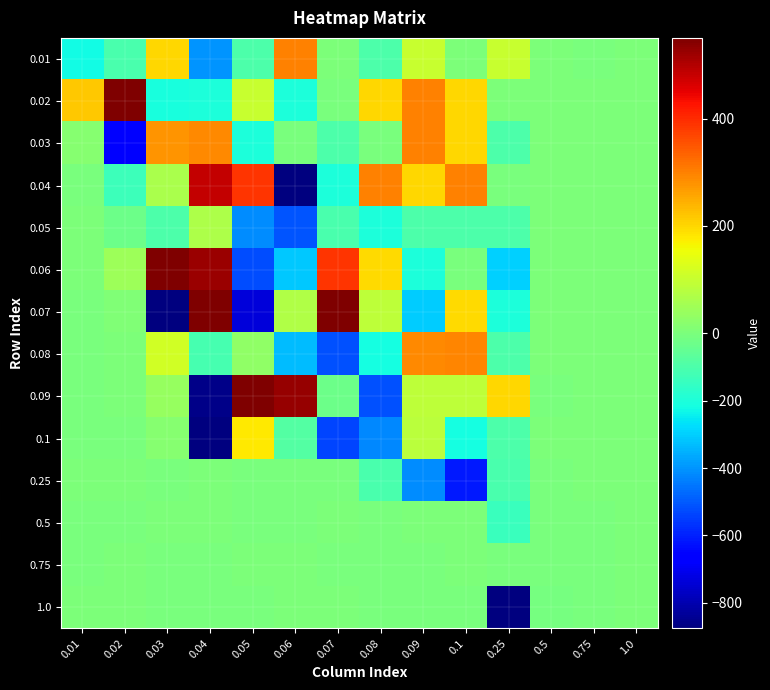

Reading left to right, what are all the values shown in this chart?

0.01: 0.01=-219.2	0.02=-105.0	0.03=200.0	0.04=-399.9	0.05=-100.0	0.06=299.6	0.07=0.1	0.08=-99.9	0.09=100.1	0.1=0.2	0.25=100.0	0.5=0.0	0.75=-0.0	1.0=0.0
0.02: 0.01=216.0	0.02=576.2	0.03=-205.8	0.04=-202.0	0.05=99.3	0.06=-200.3	0.07=-0.2	0.08=199.8	0.09=299.9	0.1=199.9	0.25=0.0	0.5=0.0	0.75=0.0	1.0=0.0
0.03: 0.01=15.8	0.02=-665.3	0.03=277.7	0.04=292.1	0.05=-203.5	0.06=-1.4	0.07=-101.1	0.08=-0.6	0.09=299.5	0.1=199.8	0.25=-100.0	0.5=0.0	0.75=0.0	1.0=0.0
0.04: 0.01=-1.5	0.02=-135.0	0.03=60.4	0.04=483.8	0.05=390.7	0.06=-1003.8	0.07=-201.8	0.08=298.1	0.09=199.0	0.1=299.2	0.25=-0.0	0.5=0.0	0.75=0.0	1.0=0.0
0.05: 0.01=2.1	0.02=-30.0	0.03=-96.6	0.04=66.4	0.05=-414.3	0.06=-507.9	0.07=-105.0	0.08=-203.5	0.09=-101.6	0.1=-101.5	0.25=-100.0	0.5=0.0	0.75=0.0	1.0=0.0
0.06: 0.01=0.5	0.02=46.7	0.03=549.3	0.04=524.4	0.05=-522.8	0.06=-313.9	0.07=390.2	0.08=194.7	0.09=-203.4	0.1=-3.2	0.25=-300.1	0.5=0.0	0.75=0.0	1.0=0.0
0.07: 0.01=-0.8	0.02=5.4	0.03=-1063.3	0.04=561.5	0.05=-733.4	0.06=72.7	0.07=1179.5	0.08=90.3	0.09=-305.8	0.1=195.6	0.25=-200.1	0.5=0.0	0.75=0.0	1.0=0.0
0.08: 0.01=-0.4	0.02=2.0	0.03=114.3	0.04=-110.3	0.05=26.0	0.06=-329.9	0.07=-518.3	0.08=-215.2	0.09=289.3	0.1=293.2	0.25=-100.1	0.5=0.0	0.75=0.0	1.0=0.0
0.09: 0.01=-0.7	0.02=3.0	0.03=37.5	0.04=-861.1	0.05=738.5	0.06=528.4	0.07=-28.3	0.08=-514.0	0.09=86.2	0.1=89.6	0.25=199.8	0.5=-0.0	0.75=0.0	1.0=0.0
0.1: 0.01=-0.2	0.02=-0.7	0.03=14.1	0.04=-1889.0	0.05=180.6	0.06=-86.3	0.07=-535.1	0.08=-423.8	0.09=81.8	0.1=-212.1	0.25=-100.4	0.5=0.0	0.75=0.0	1.0=0.0
0.25: 0.01=0.2	0.02=0.5	0.03=-0.3	0.04=0.5	0.05=-0.4	0.06=-1.4	0.07=-6.5	0.08=-104.5	0.09=-415.9	0.1=-612.0	0.25=-107.6	0.5=-0.2	0.75=0.0	1.0=0.0
0.5: 0.01=-0.0	0.02=-0.1	0.03=0.0	0.04=0.2	0.05=-0.1	0.06=-0.2	0.07=0.1	0.08=-2.0	0.09=0.1	0.1=1.2	0.25=-143.3	0.5=-2.0	0.75=-0.0	1.0=0.0
0.75: 0.01=-0.0	0.02=0.0	0.03=-0.3	0.04=-0.2	0.05=0.1	0.06=0.3	0.07=-0.7	0.08=-0.4	0.09=-0.4	0.1=0.7	0.25=-2.9	0.5=-5.8	0.75=-0.2	1.0=0.0
1.0: 0.01=0.0	0.02=0.0	0.03=-0.1	0.04=-0.1	0.05=-0.2	0.06=0.1	0.07=0.3	0.08=-0.1	0.09=-0.5	0.1=-0.1	0.25=-1187.3	0.5=-13.4	0.75=-0.5	1.0=0.0